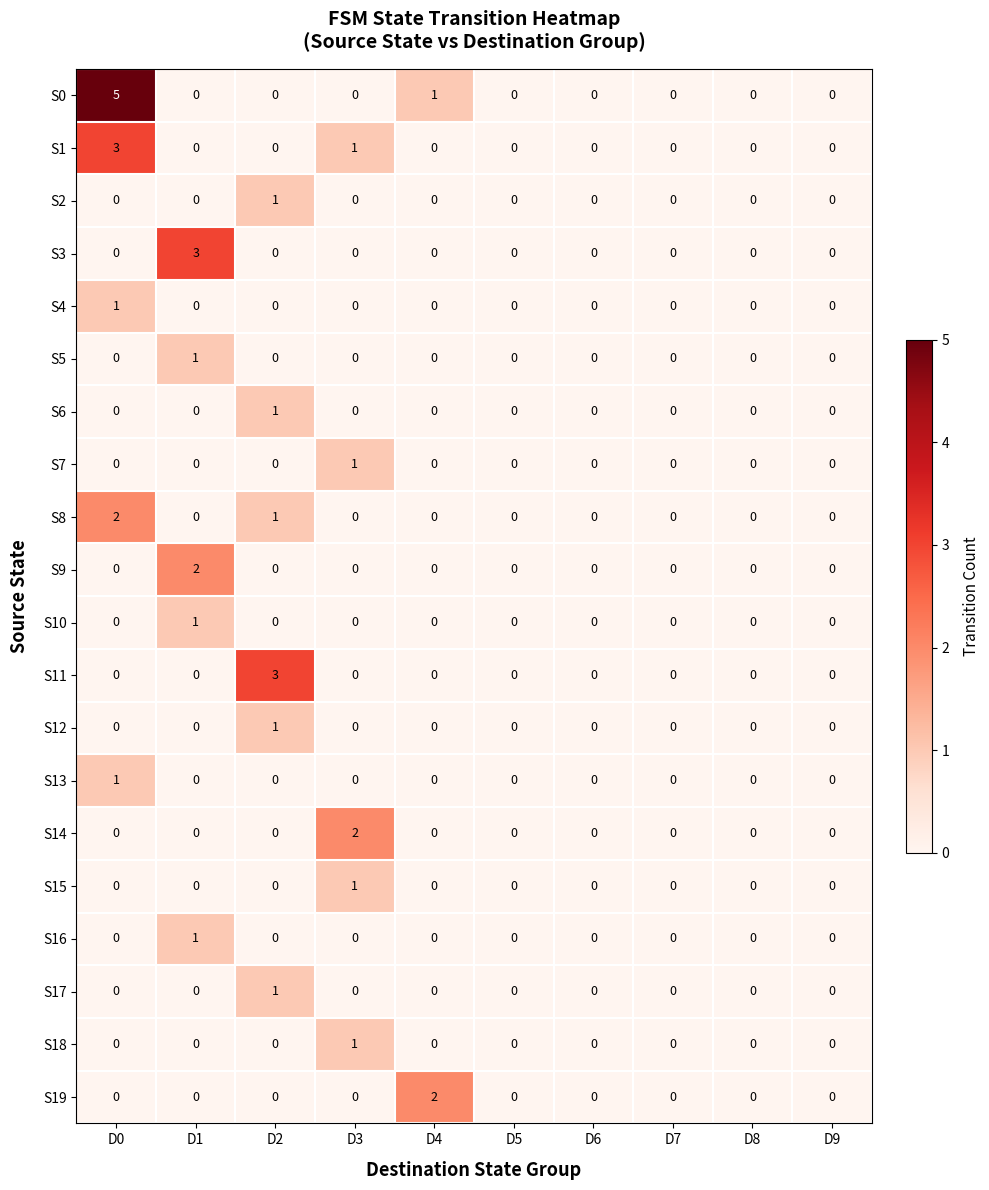

The value of S14 at D4 is -1. True or false?

False